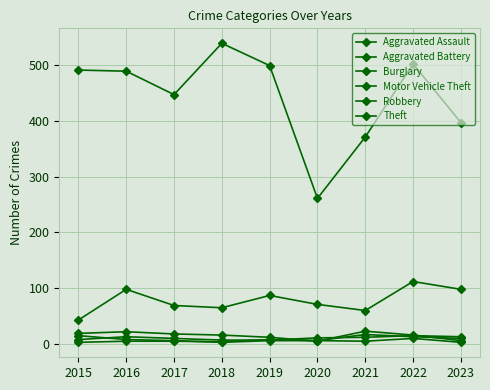

Which series has the largest total across all categories?

Theft